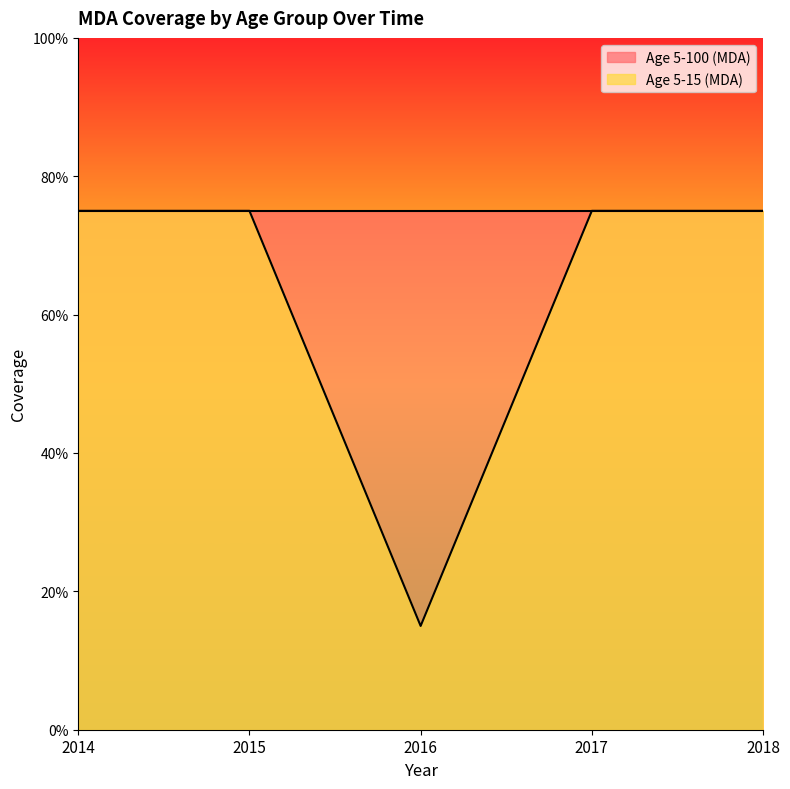

Does the chart display data point markers on the line(s)?

No